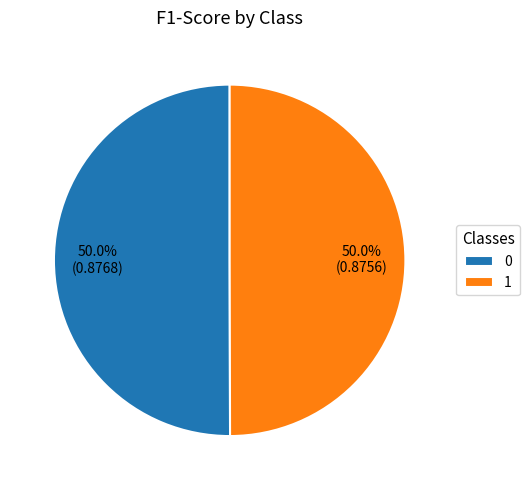

Combined, what portion of the pie is 0 and 1?

100.0%